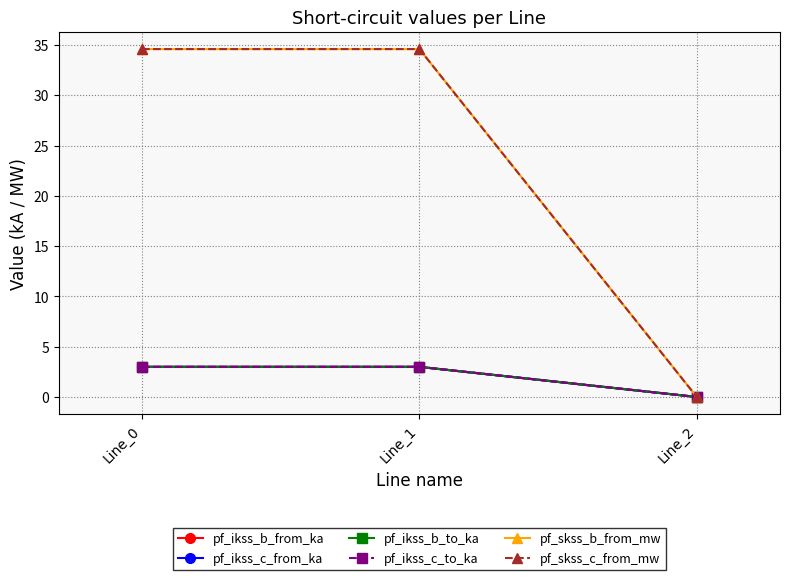

At how many categories does at least one series exceed 17?

2